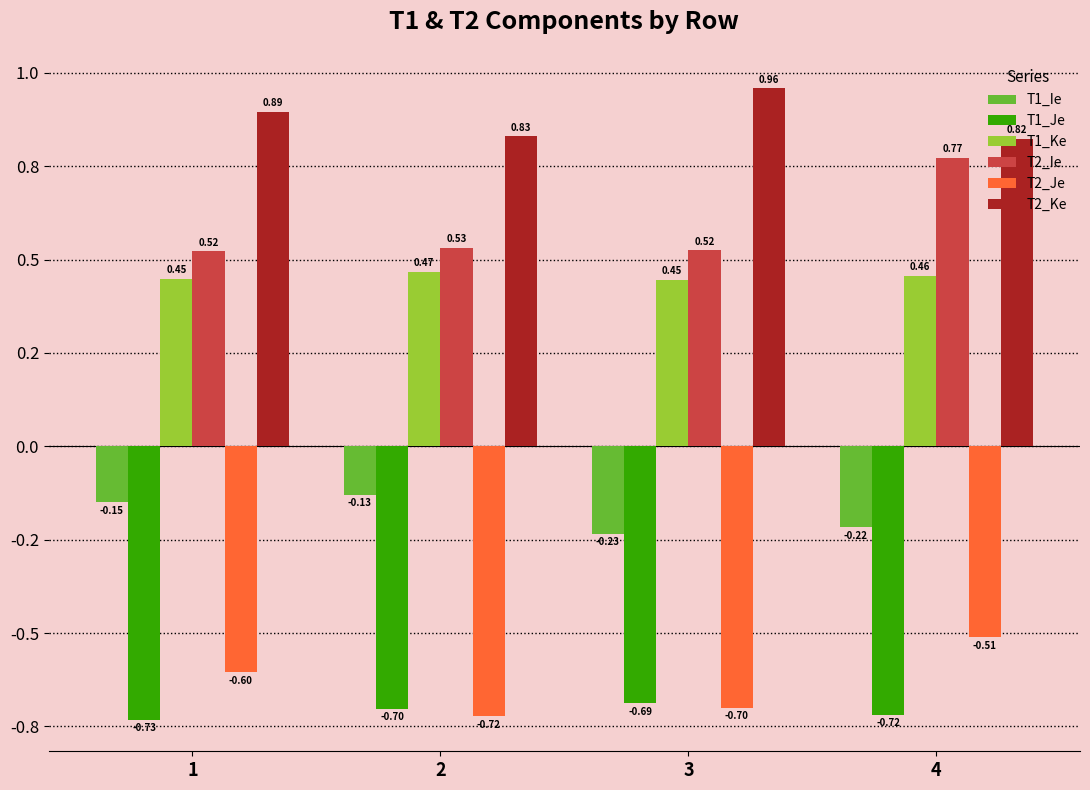

Are the bars grouped side by side (vs. stacked)?

Yes